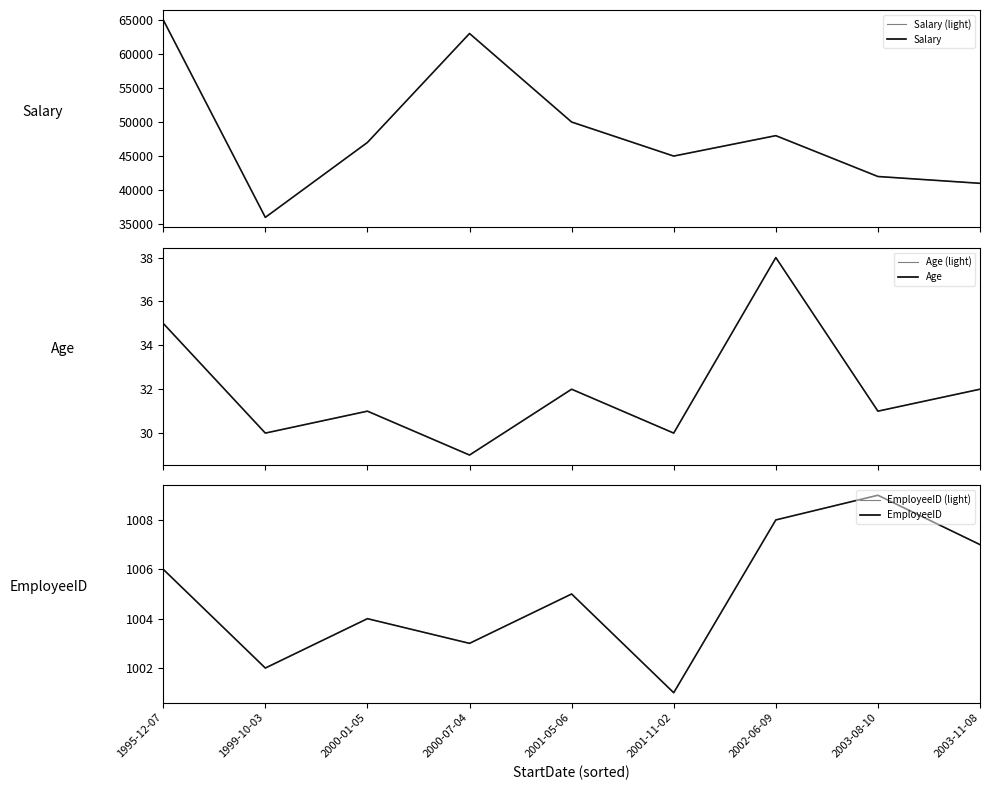

At which category is the sum across all series the highest?

1995-12-07